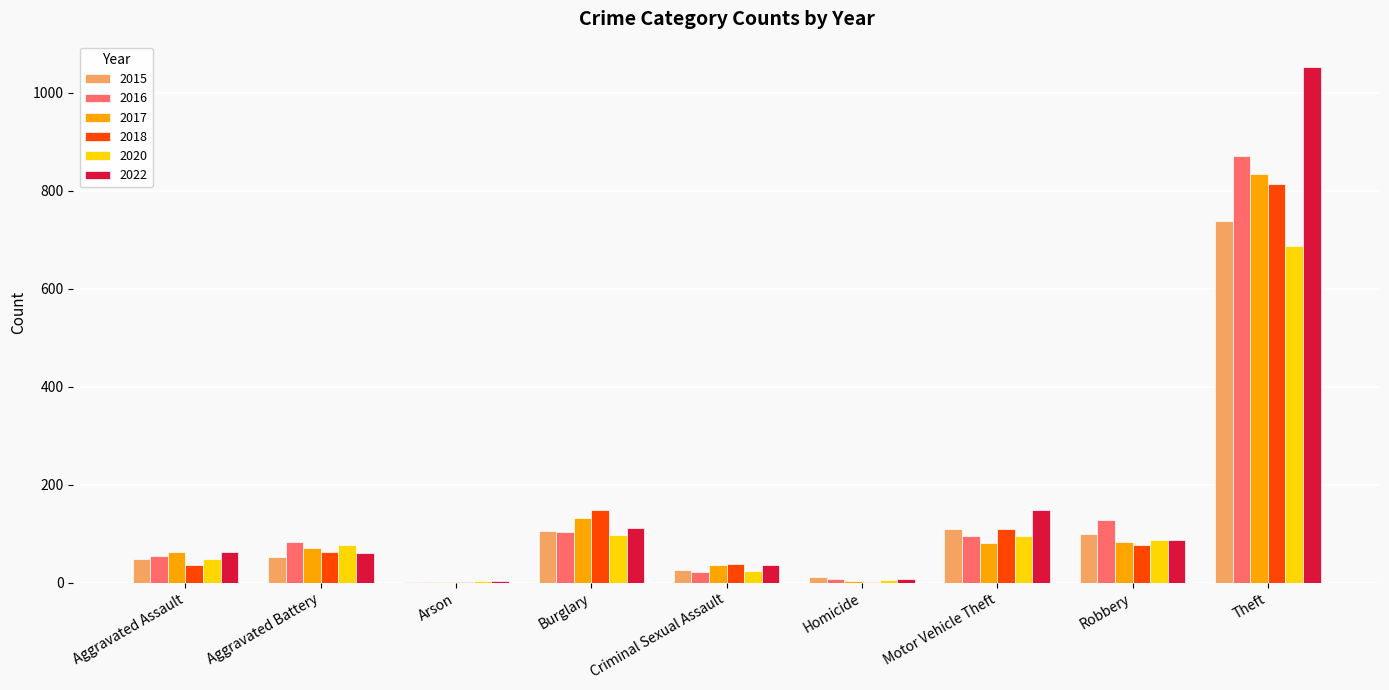

Which series has the widest spread of values?

2022